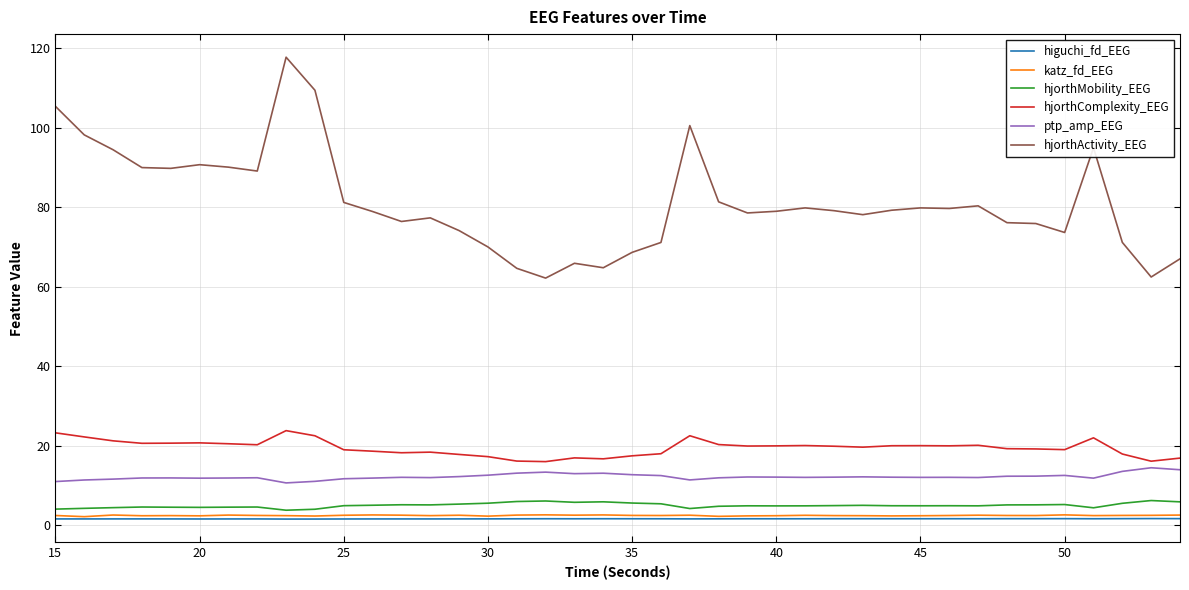

Which series has the largest range (max minus min)?

hjorthActivity_EEG